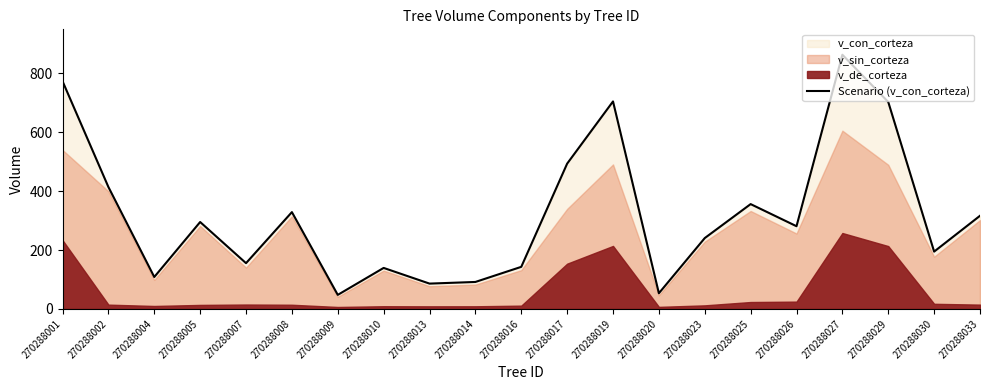

Rank the categories by value from highest to lowest.

270288027, 270288001, 270288019, 270288029, 270288017, 270288002, 270288025, 270288008, 270288033, 270288005, 270288026, 270288023, 270288030, 270288007, 270288016, 270288010, 270288004, 270288014, 270288013, 270288020, 270288009